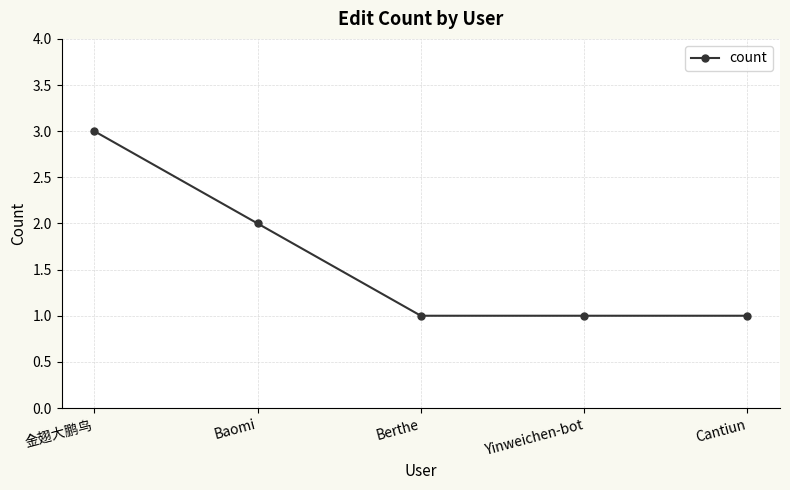

True or false: there are more than 2 points higher than both neighbors.

False